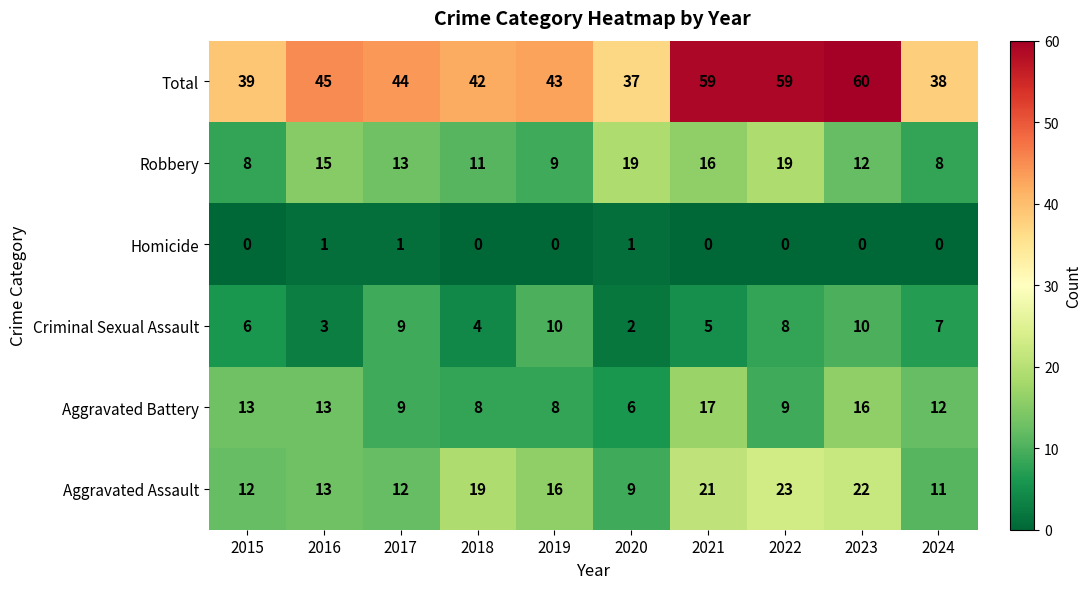

Which series changed the most between 2020 and 2024?

Robbery